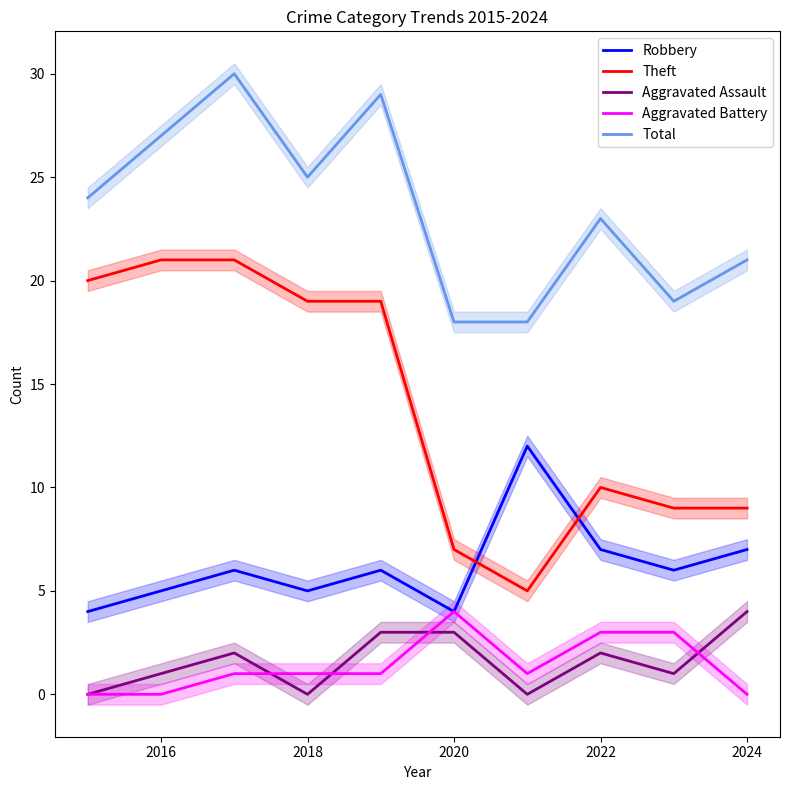

True or false: Aggravated Battery and Theft cross at least once.

False